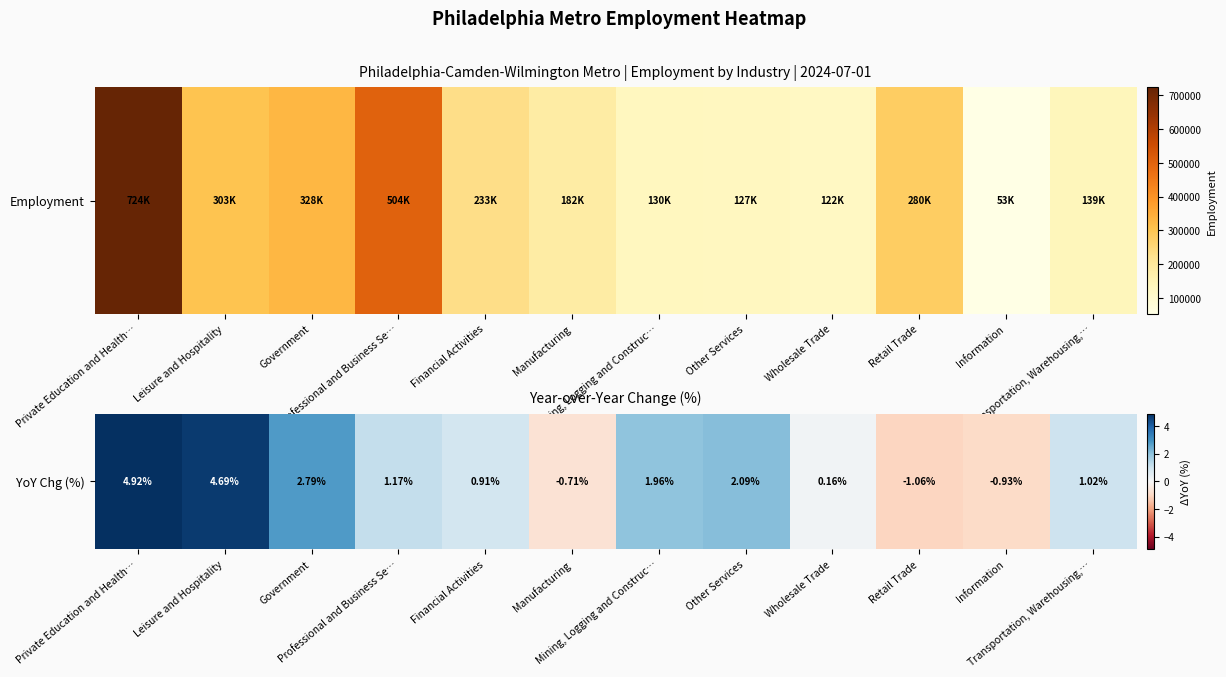

Rank the categories by value from highest to lowest.

Private Education and Health…, Leisure and Hospitality, Government, Other Services, Mining, Logging and Construc…, Professional and Business Se…, Transportation, Warehousing,…, Financial Activities, Wholesale Trade, Manufacturing, Information, Retail Trade